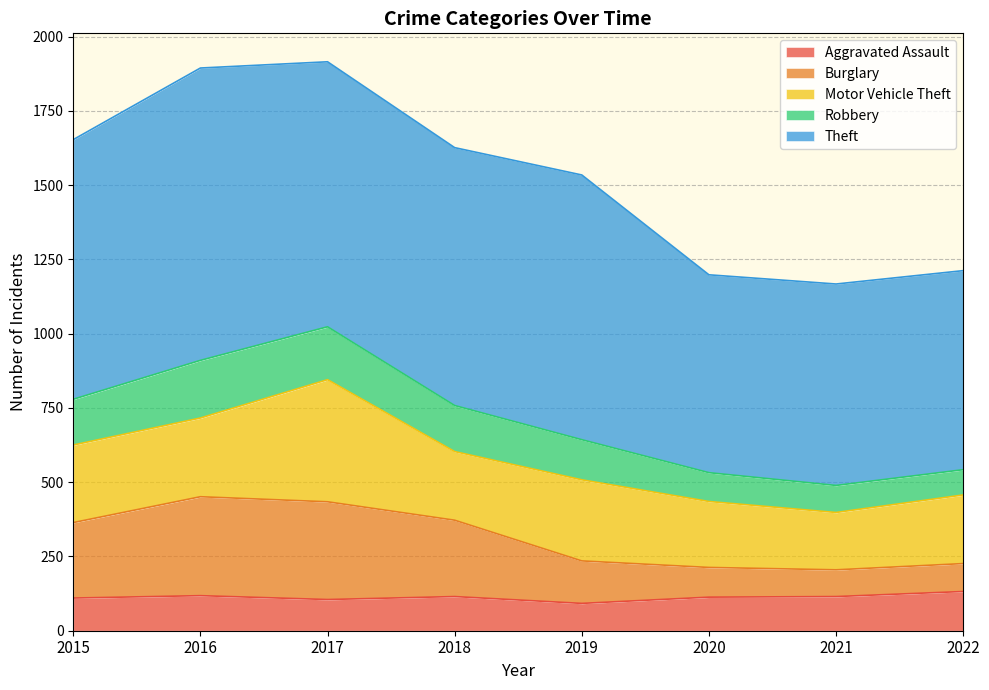

Where is the first local minimum for Burglary?

2021